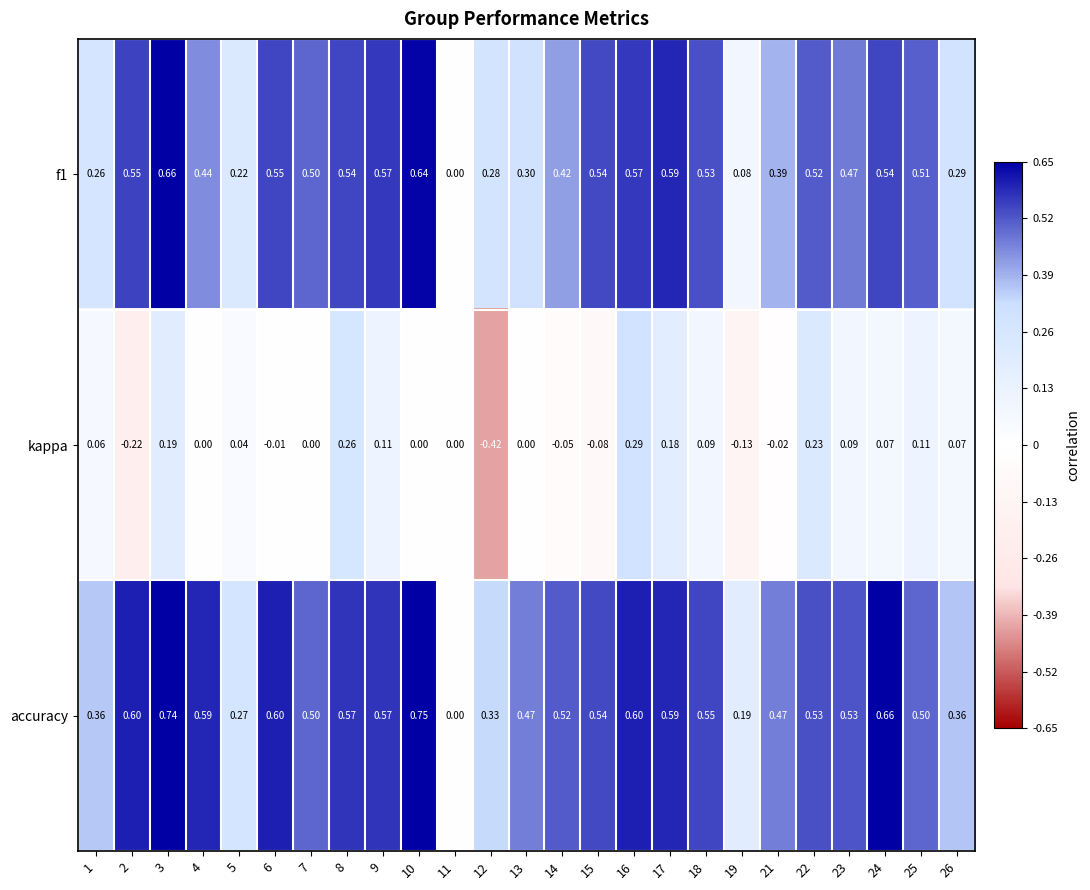

How many data points does each series have?

25